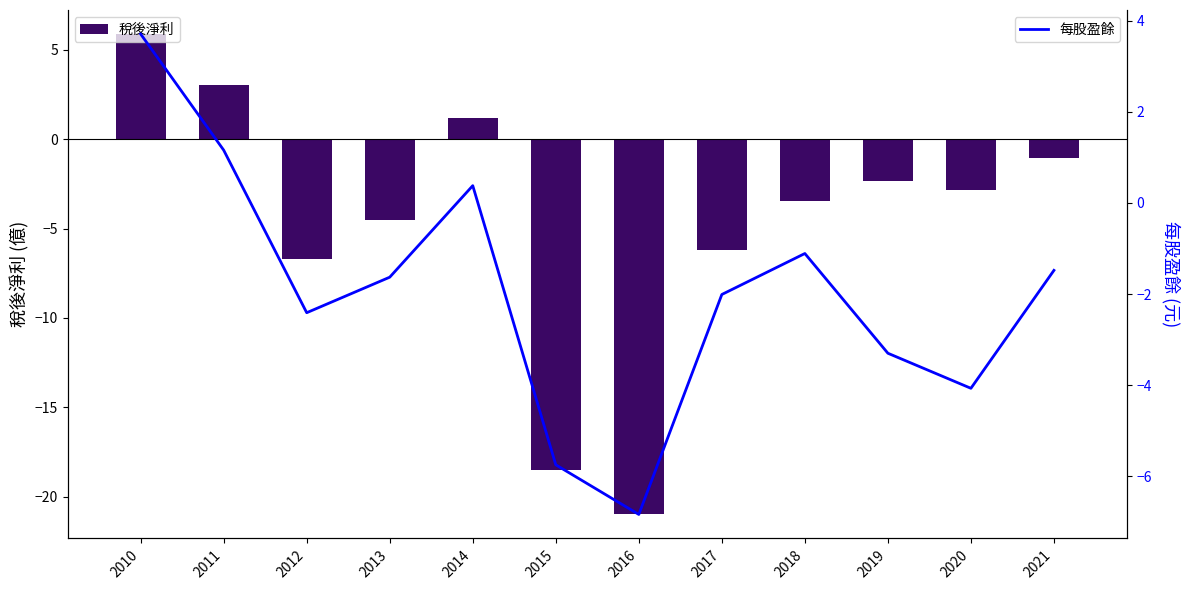

What are all the series names shown in the legend?

稅後淨利, 每股盈餘